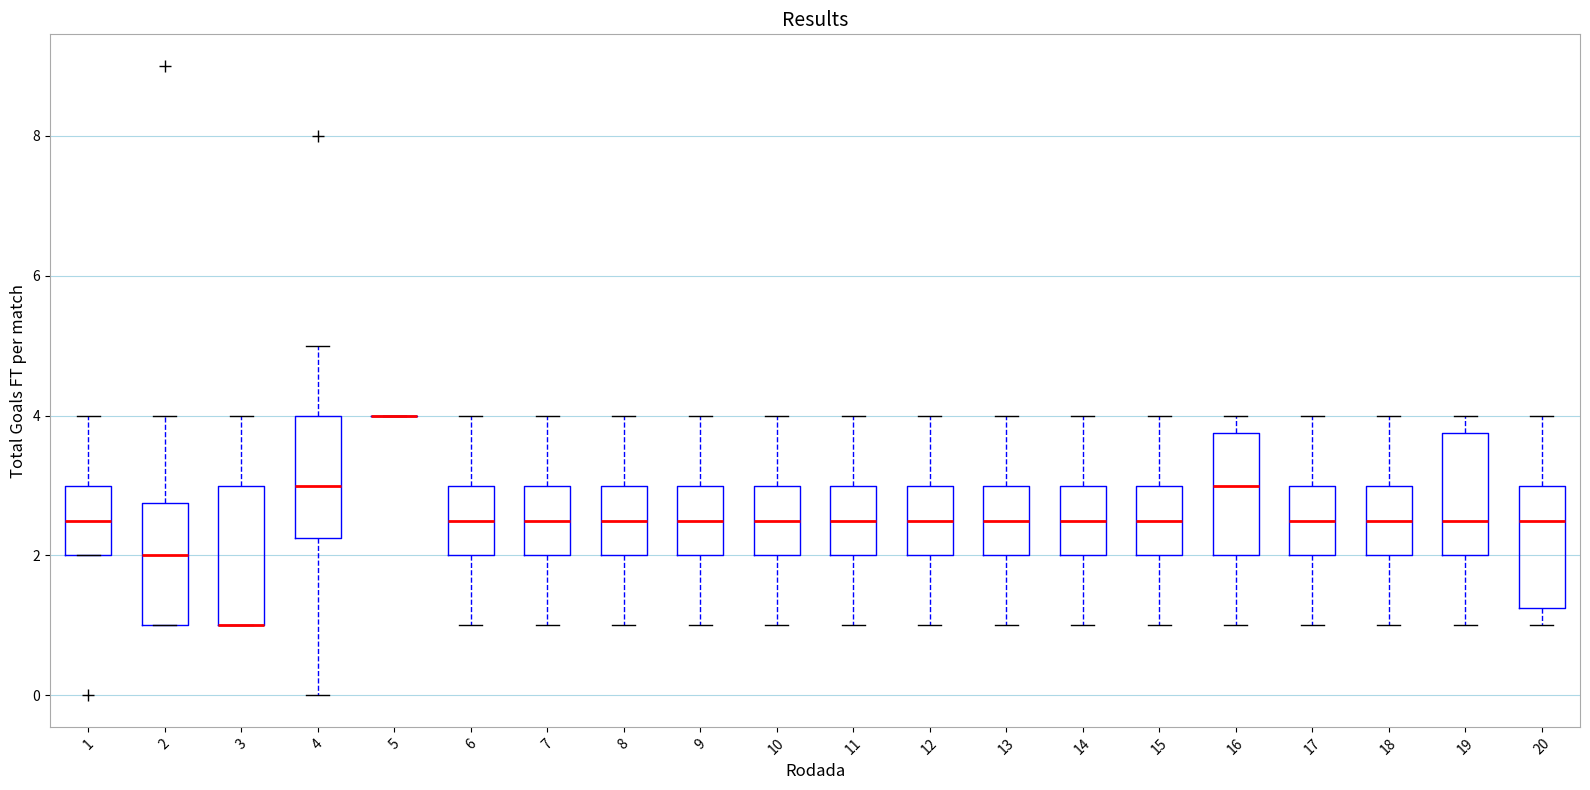

Where is the lower edge of the box at x = 11 on the y-axis? The values are not printed on the chart, so give them approximately, as read against the axis.

2.0